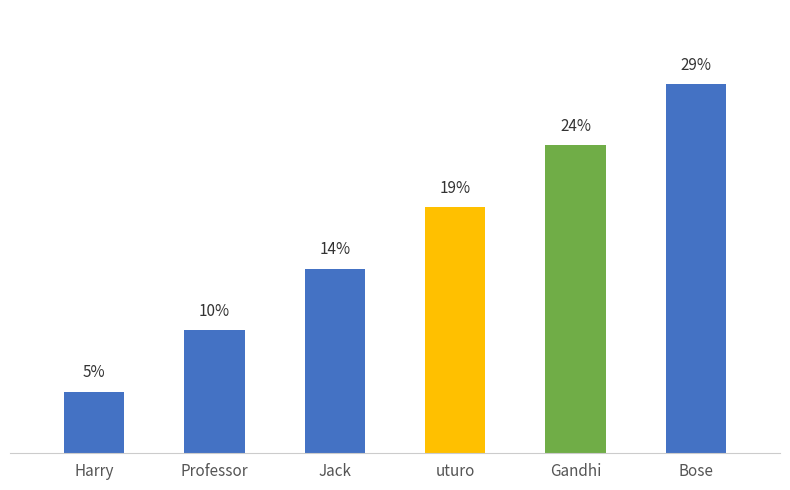

The value at Harry is 8.5. True or false?

False